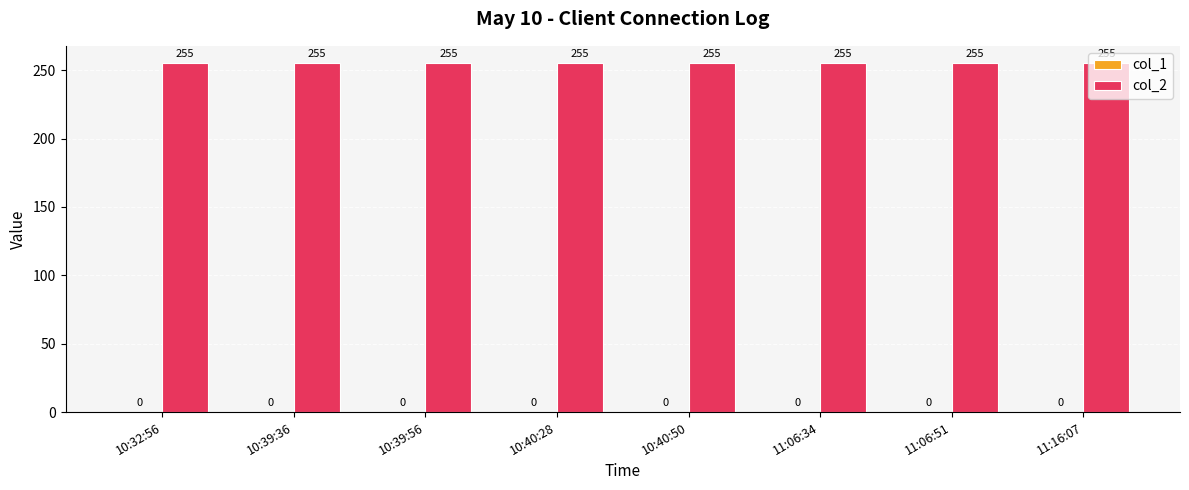

What is the value of the col_2 bar at the 8th from the left?

255